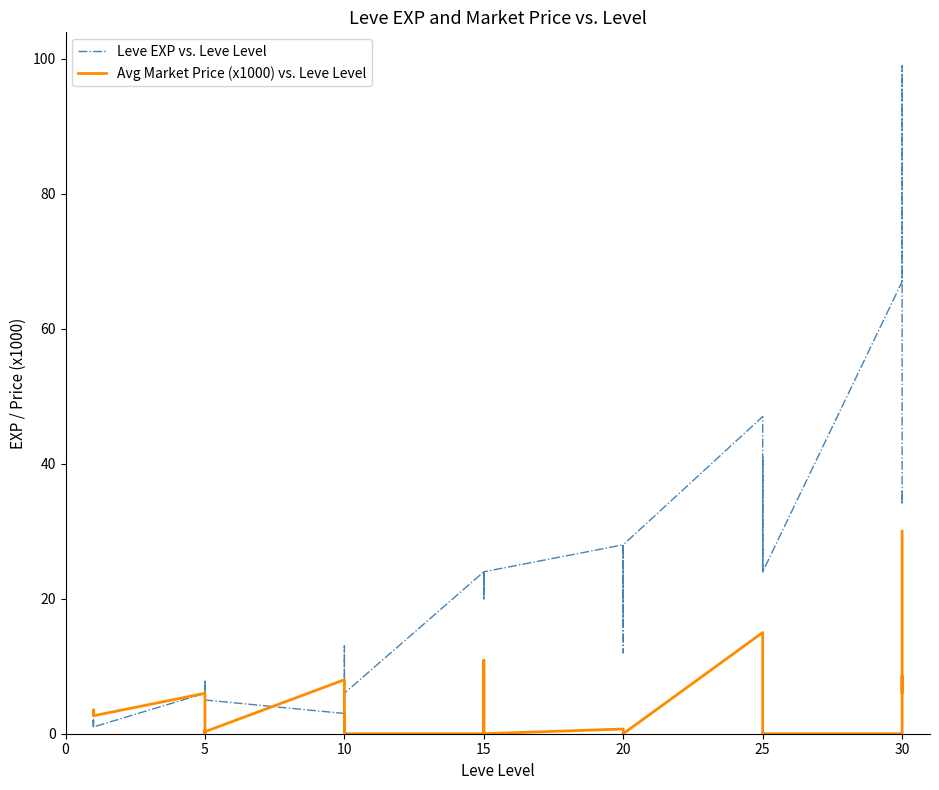

How many lines are shown in the chart?

2